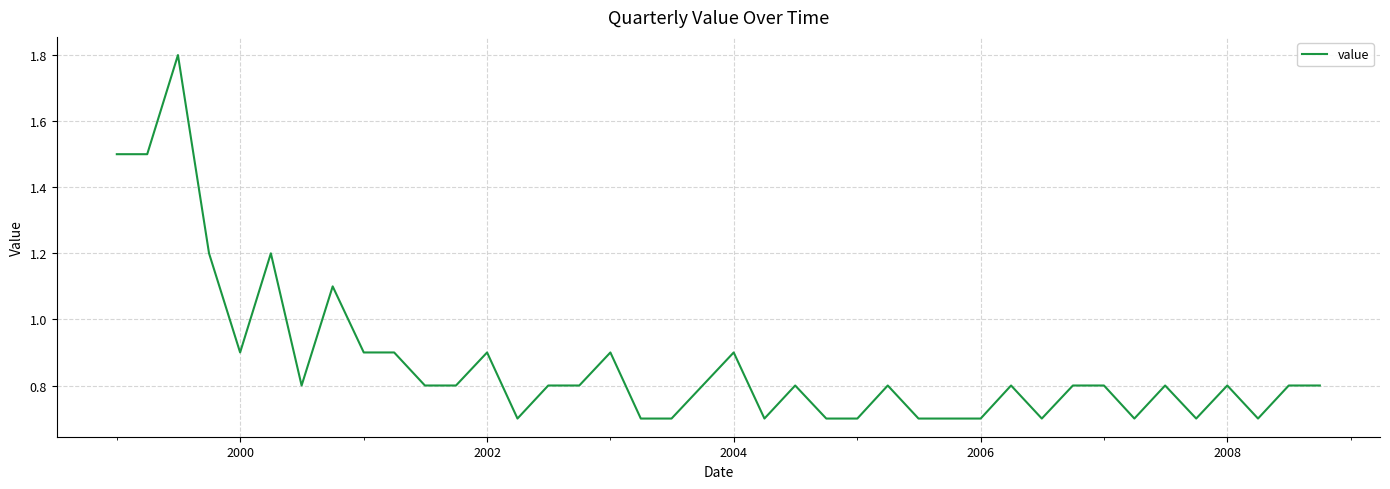

What is the maximum value shown in the chart?

1.8